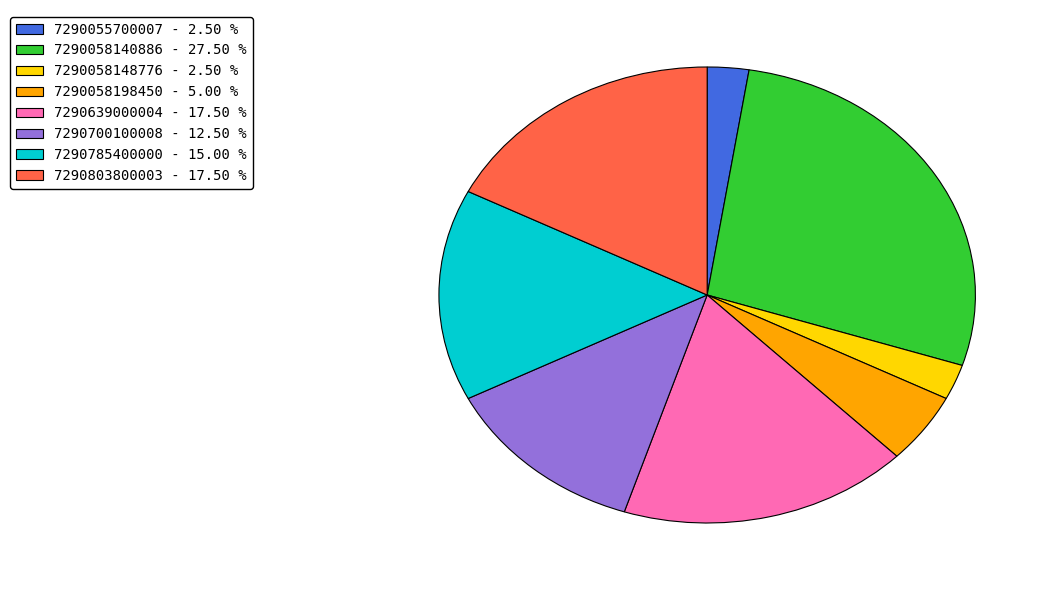

How many segments does this pie chart have?

8